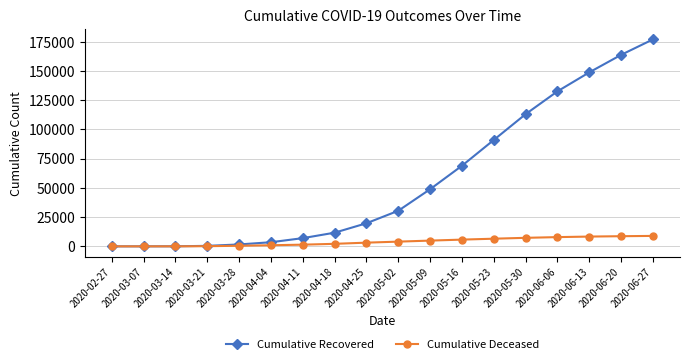

What is the sum of the Cumulative Deceased values at 2020-06-13 and 2020-06-06?

16268